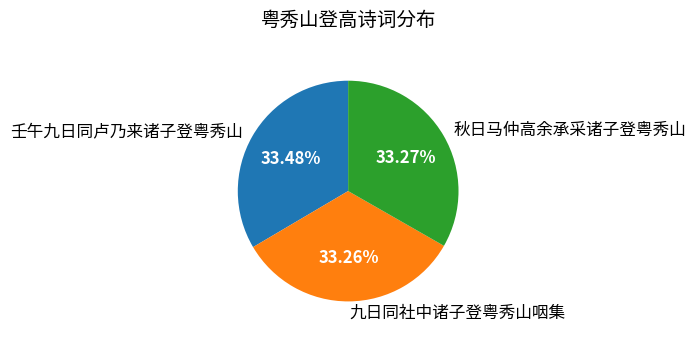

Count the number of slices in the pie.

3